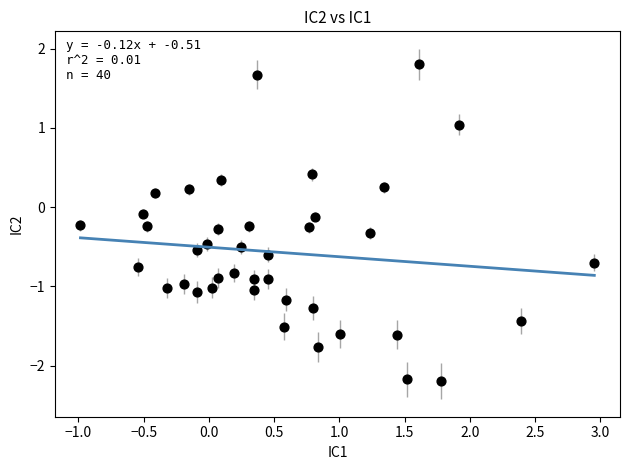

What is the range of Y values (max minus min)?

4.0